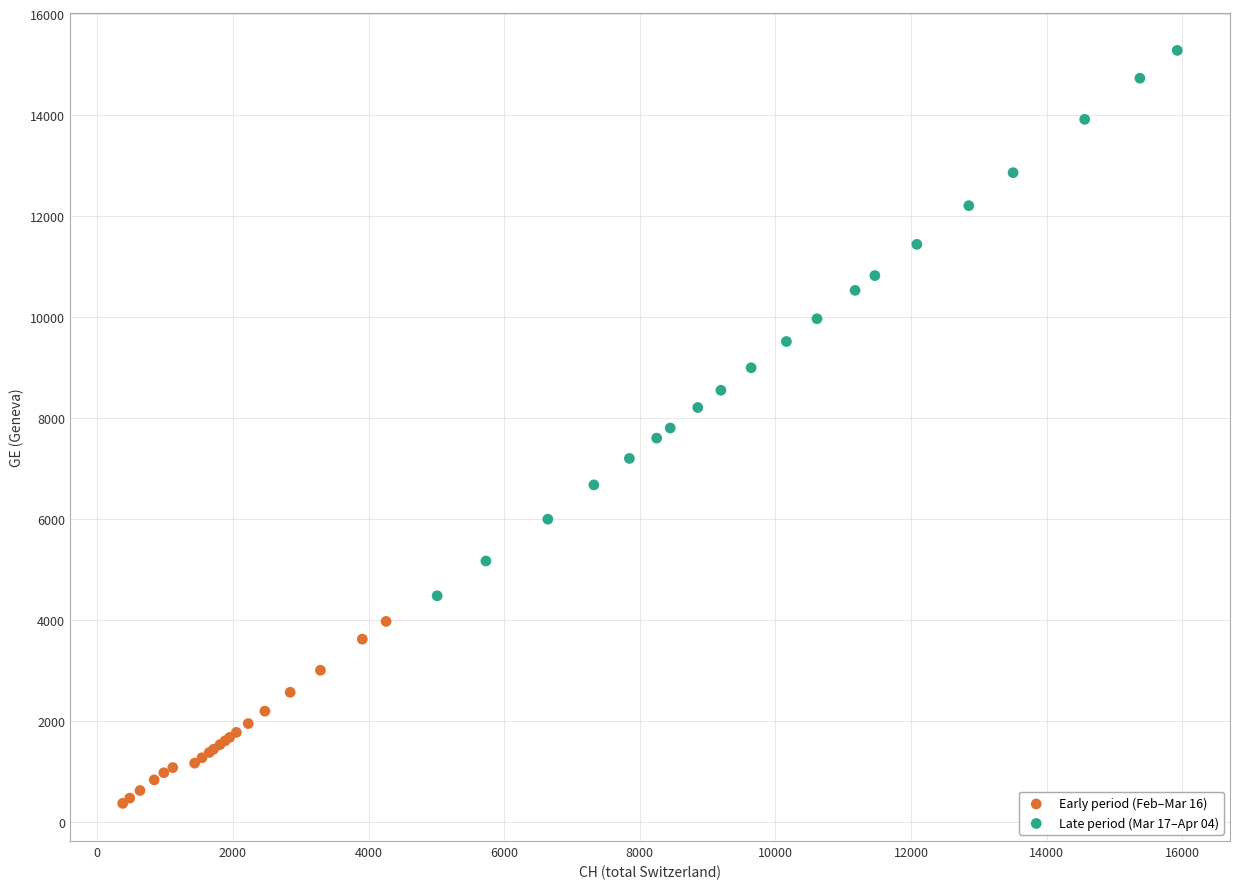

Which series has the widest spread of Y values?

Late period (Mar 17–Apr 04)